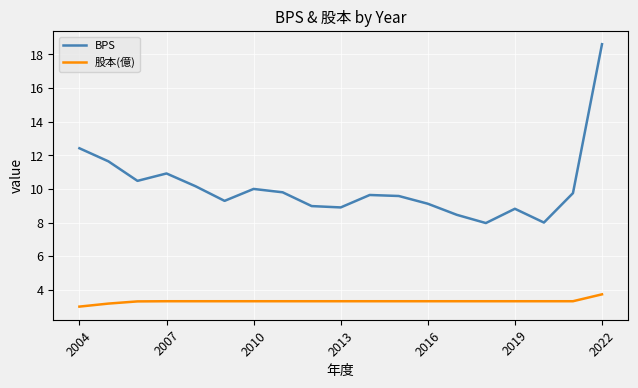

True or false: BPS and 股本(億) cross at least once.

False